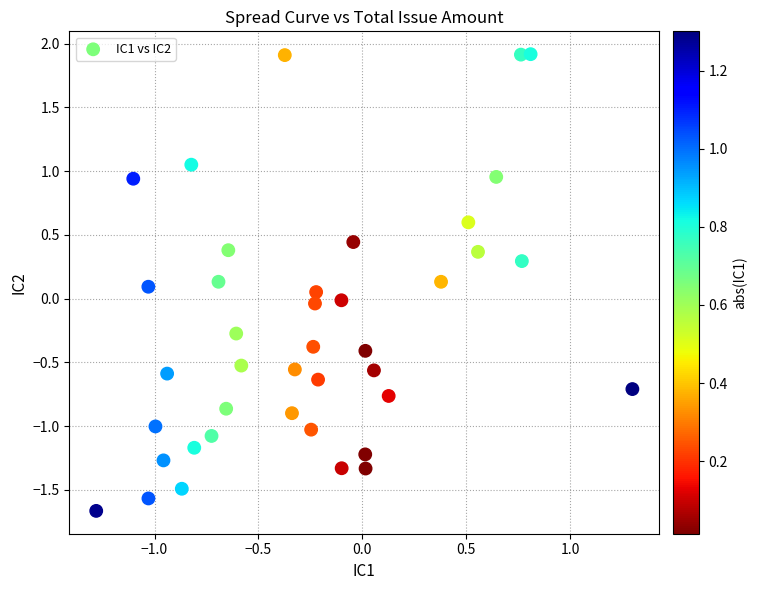

What is the range of X values (max minus min)?

2.6